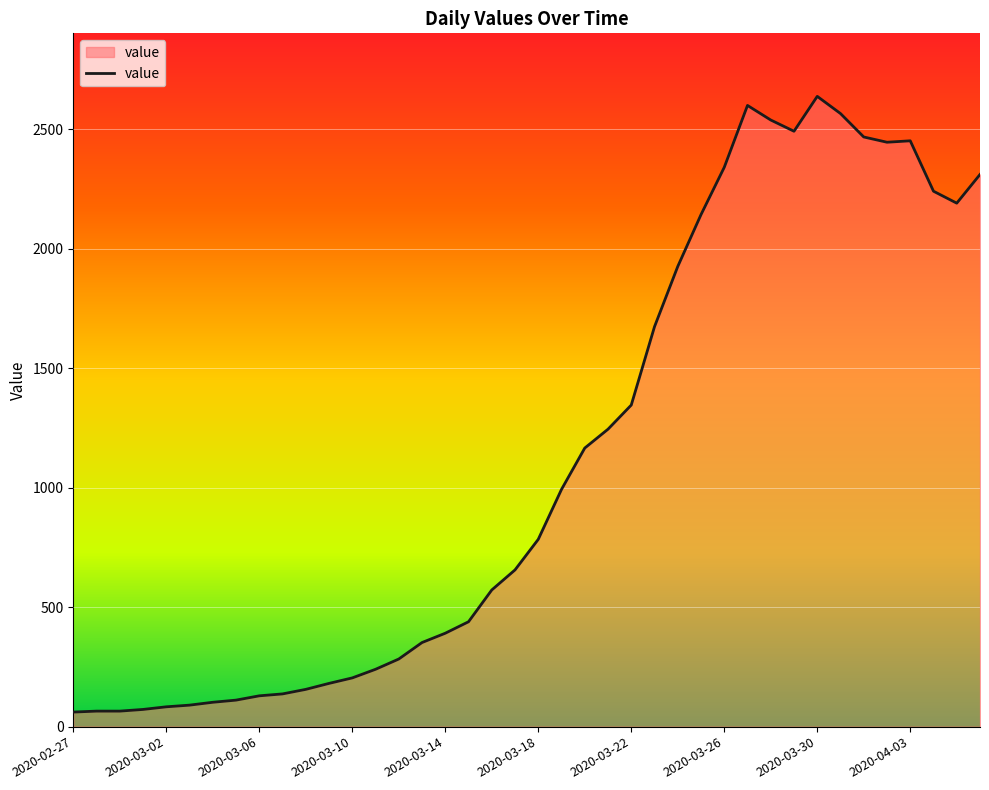

What is the minimum value shown in the chart?

61